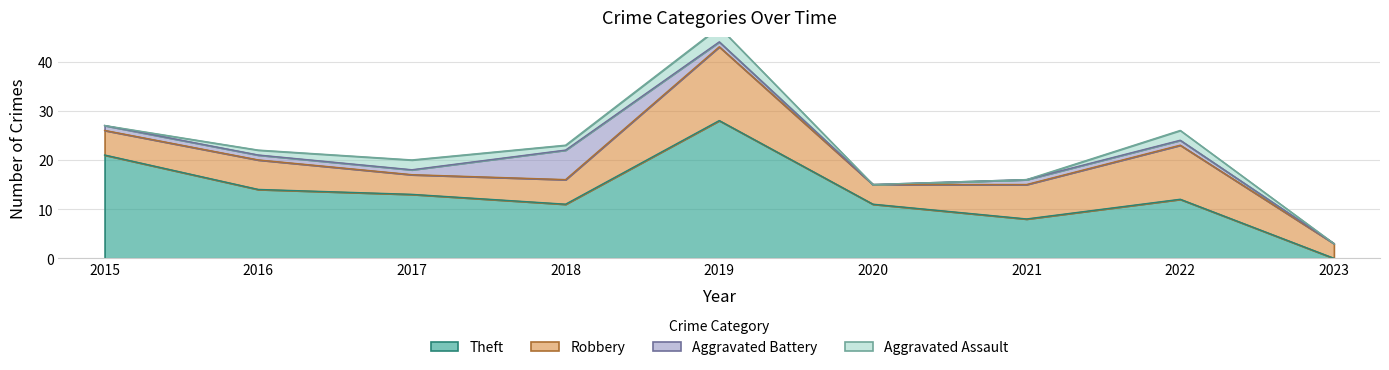

The value of Theft at 2019 is 38. True or false?

False